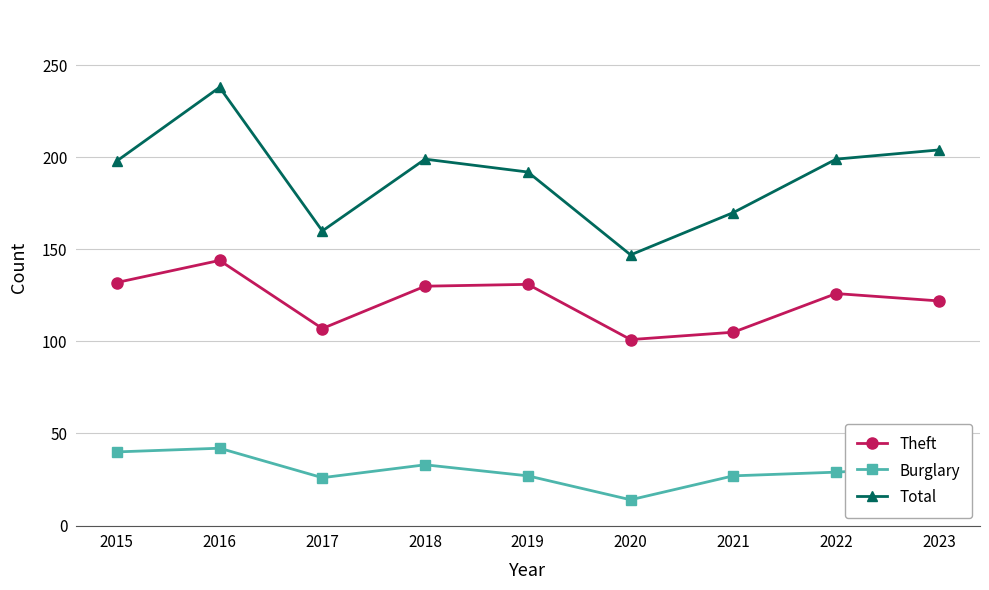

Count the number of data series in this chart.

3